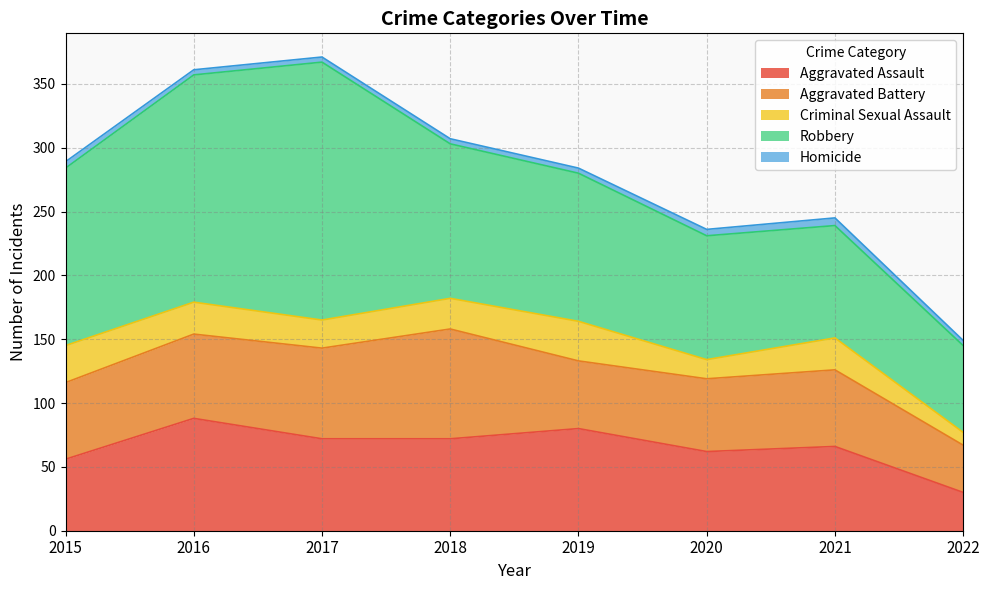

What is the value of the Aggravated Battery point at the 3rd from the left?

71